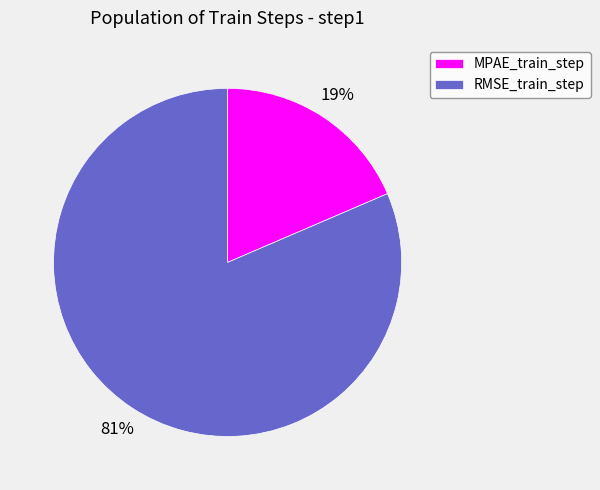

To the nearest percent, what is the combined percentage of RMSE_train_step and MPAE_train_step?

100%